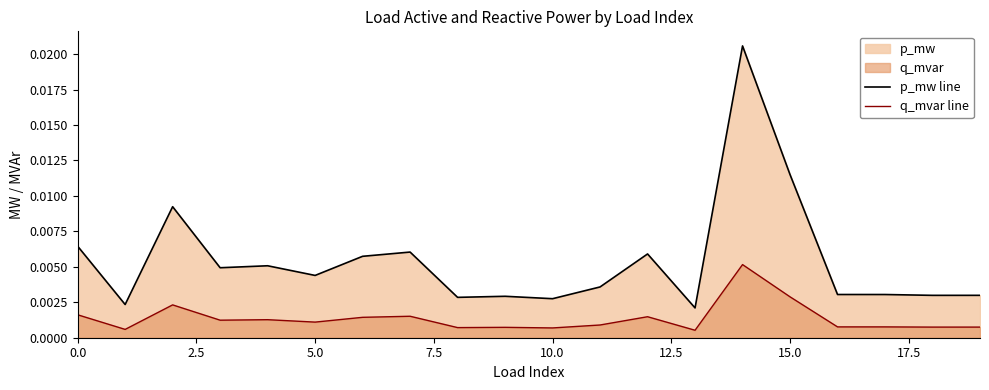

Count the number of data series in this chart.

2